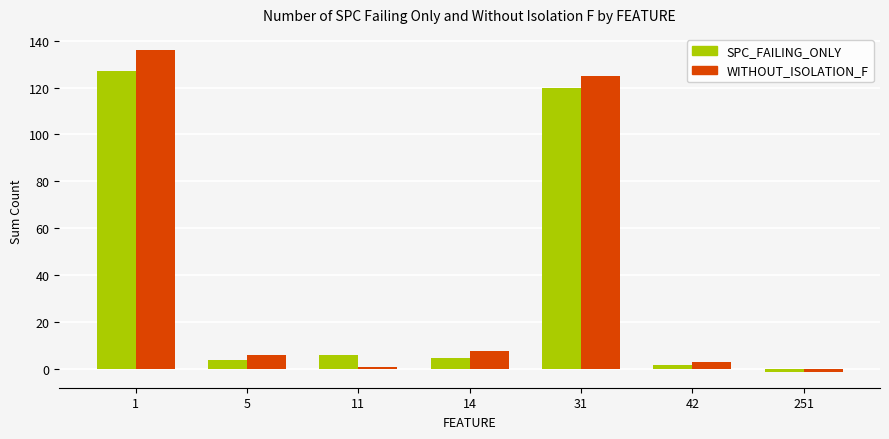

What are all the series names shown in the legend?

SPC_FAILING_ONLY, WITHOUT_ISOLATION_F